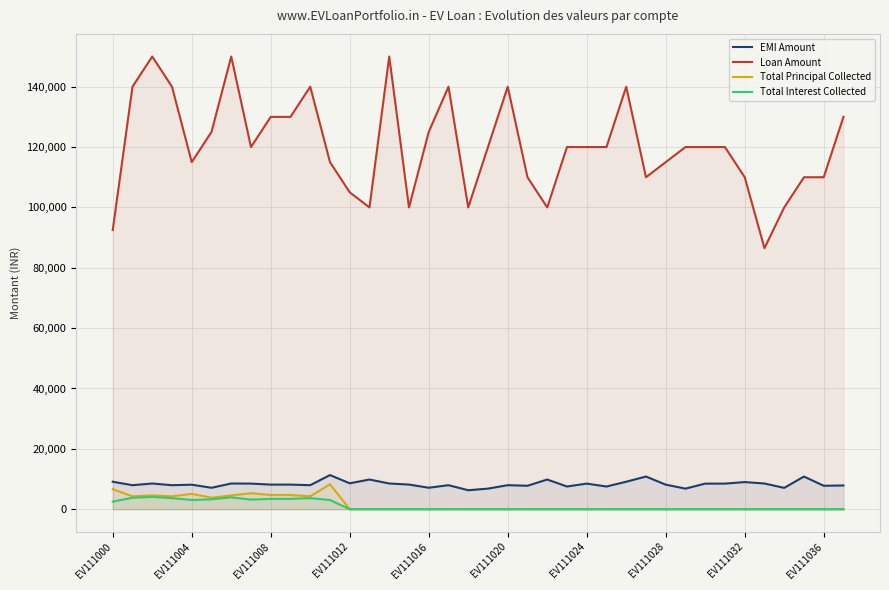

Which series has the largest range (max minus min)?

Loan Amount